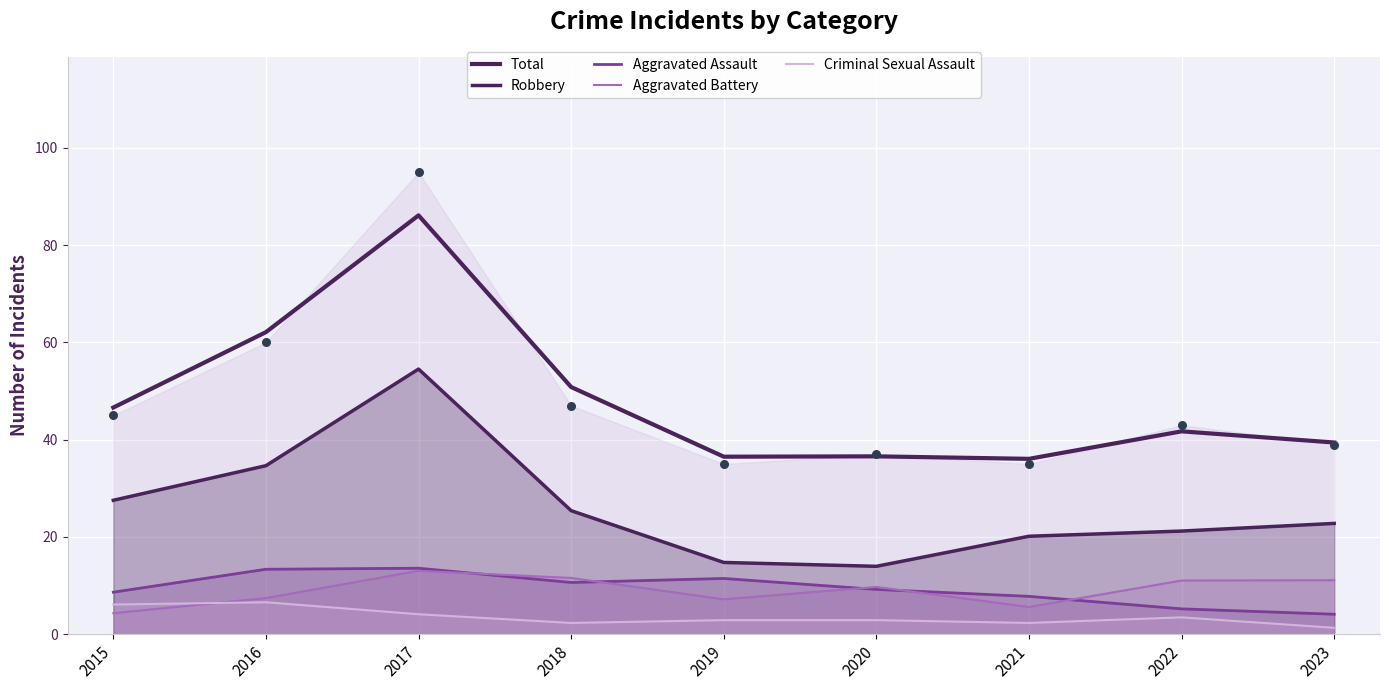

At which category is the sum across all series the highest?

2017